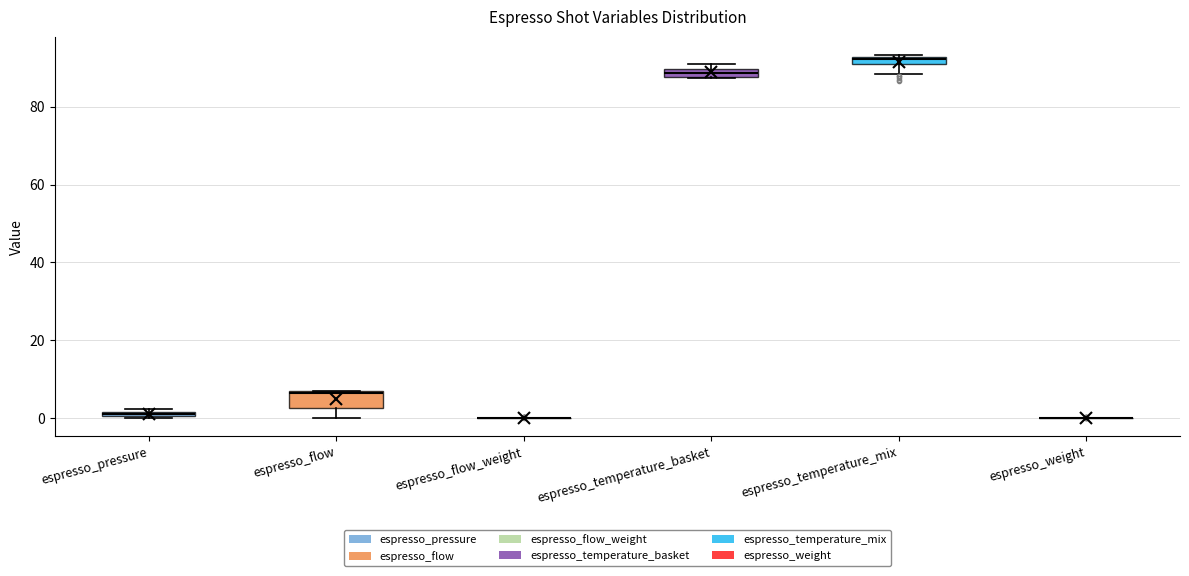

Which box is the tallest, from its lower edge to its upper edge?

espresso_flow